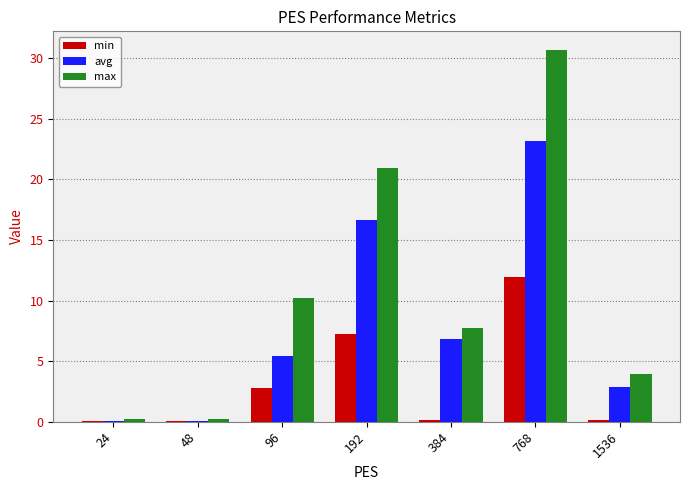

How many distinct data groups are displayed?

3